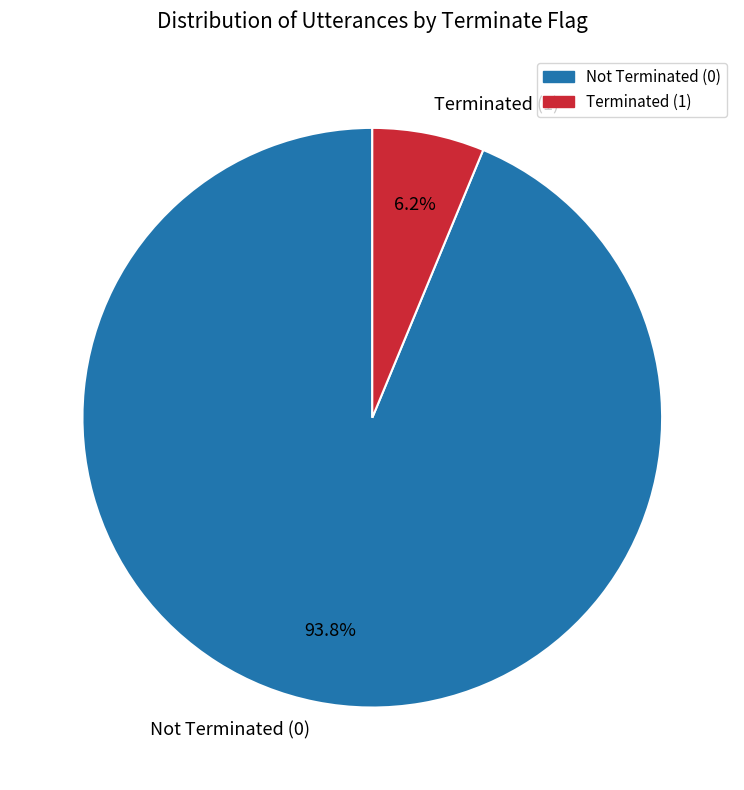

Combined, do Not Terminated (0) and Terminated (1) account for over 50%?

Yes